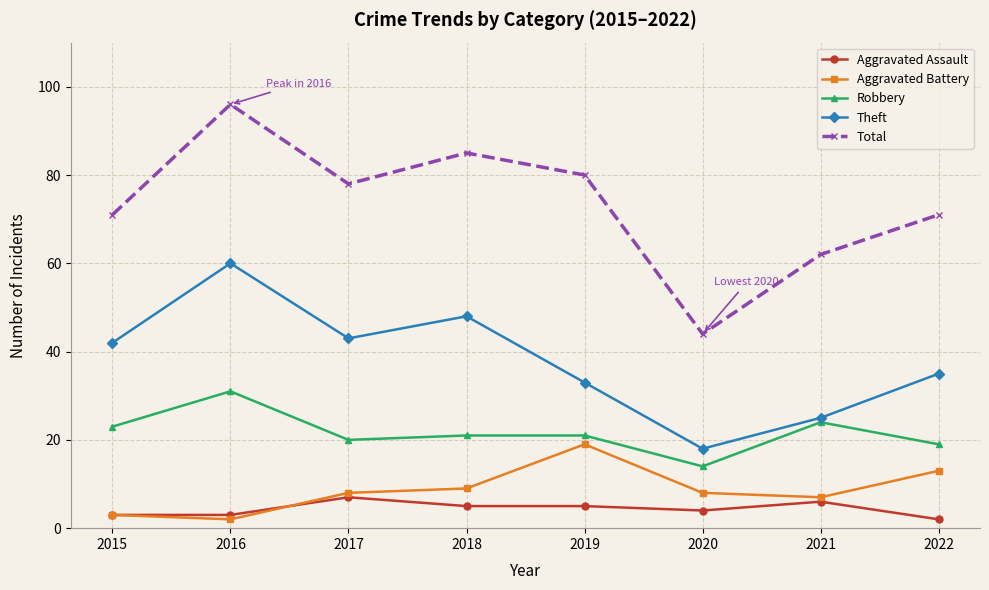

True or false: Robbery and Total intersect in this chart.

False